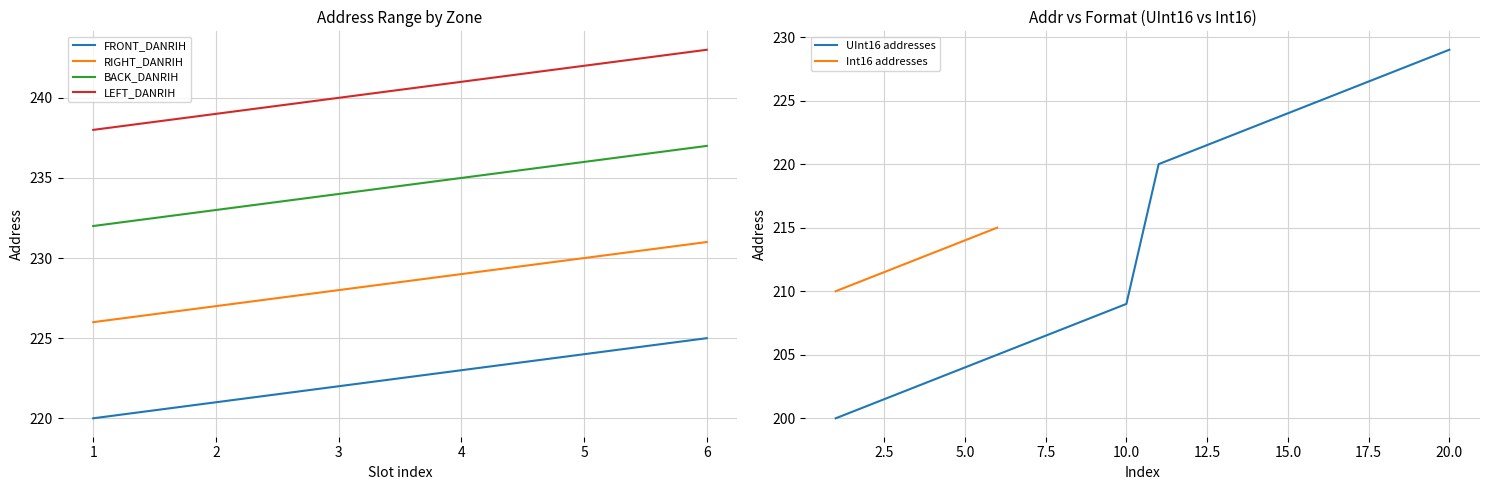

Is the value of LEFT_DANRIH at 1 greater than the value of FRONT_DANRIH at 3?

Yes